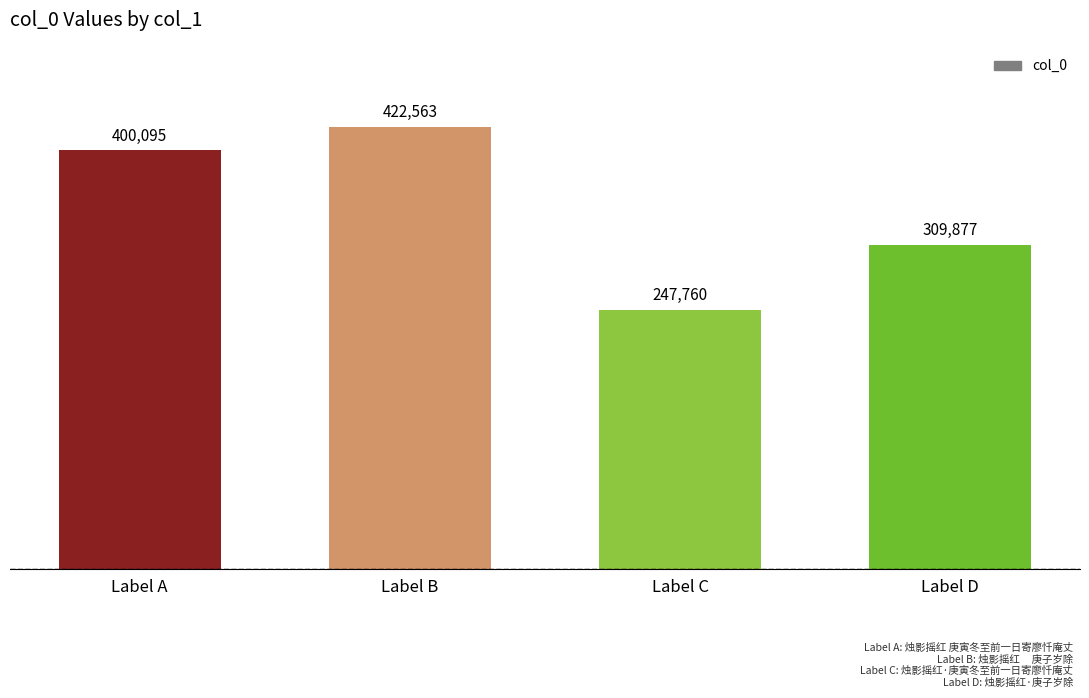

Are the bars horizontal?

No